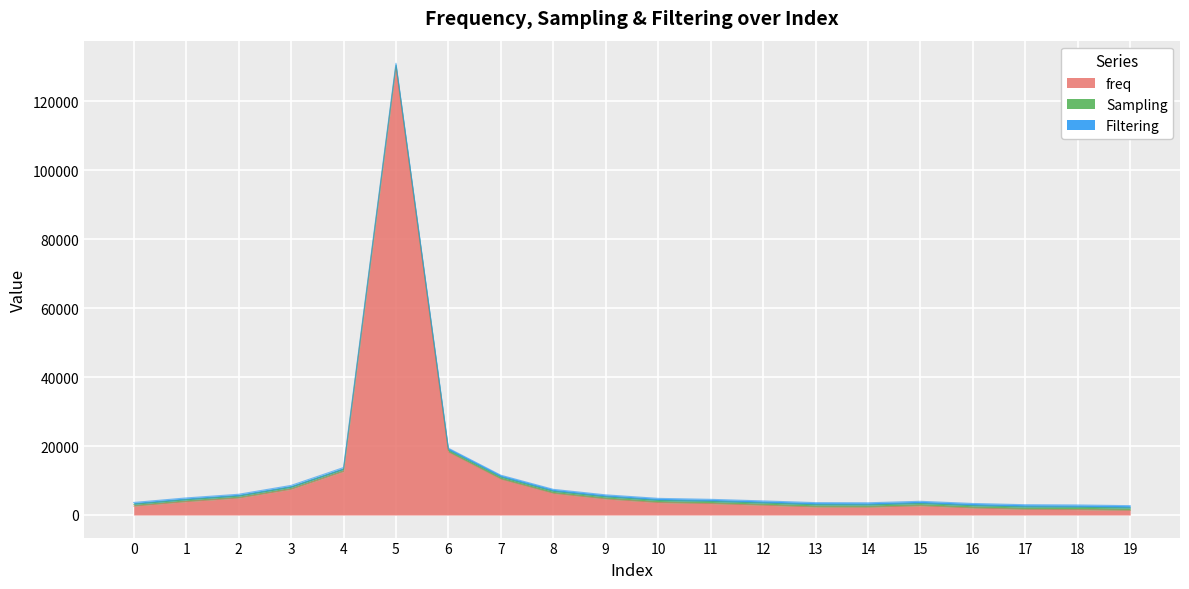

True or false: Sampling has more than 1 interior local peaks.

False